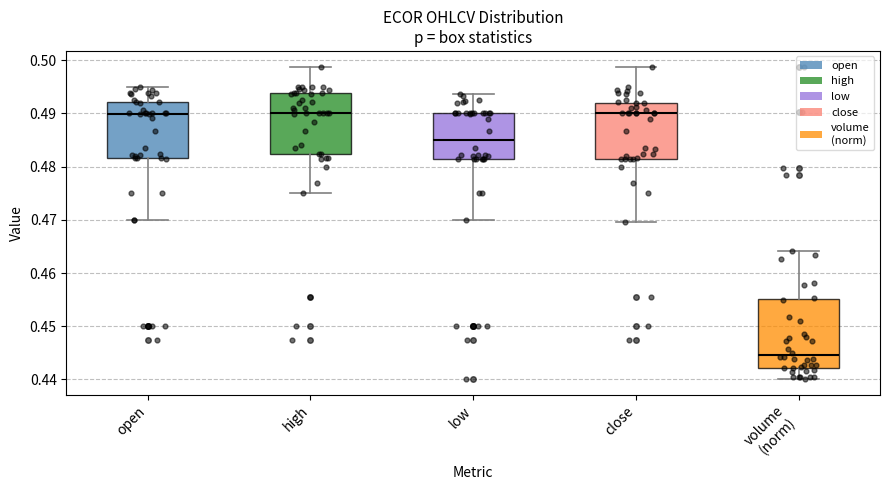

Where does the upper whisker of the box for high end on the y-axis? The values are not printed on the chart, so give them approximately, as read against the axis.

0.499